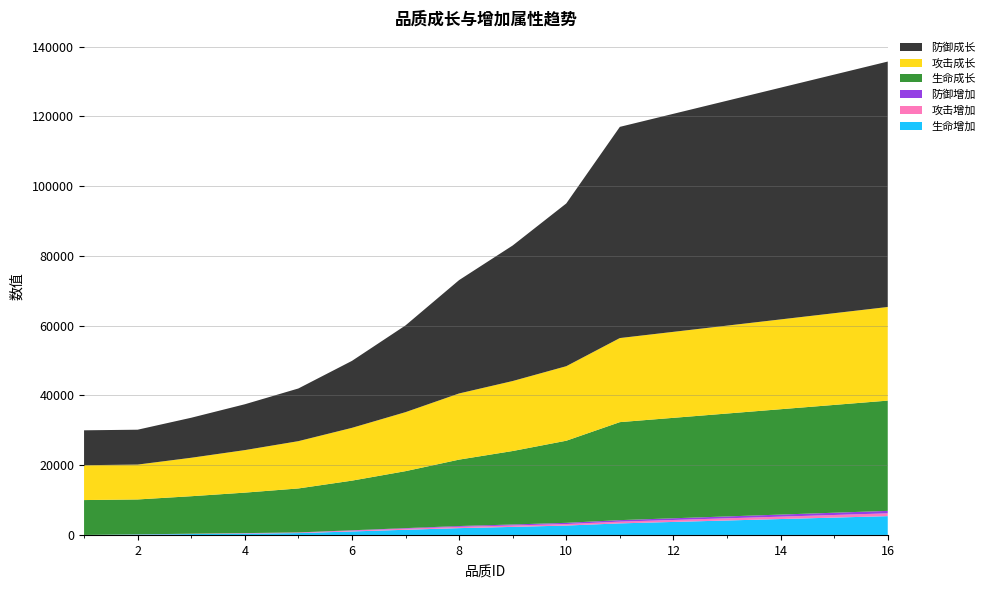

Reading left to right, what are all the values shown in this chart?

生命增加: 1=0	2=130	3=259	4=389	5=533	6=1000	7=1481	8=1955	9=2310	10=2695	11=3317	12=3732	13=4146	14=4561	15=4975	16=5390
攻击增加: 1=0	2=34	3=68	4=102	5=140	6=234	7=311	8=374	9=405	10=436	11=498	12=561	13=623	14=685	15=748	16=810
防御增加: 1=0	2=12	3=24	4=36	5=49	6=101	7=162	8=227	9=281	10=341	11=433	12=487	13=541	14=595	15=649	16=703
生命成长: 1=10000	2=10000	3=10753	4=11606	5=12610	6=14236	7=16338	8=19042	9=21069	10=23542	11=28097	12=28800	13=29503	14=30206	15=30909	16=31611
攻击成长: 1=10000	2=10000	3=11027	4=12192	5=13561	6=15137	7=16917	8=18972	9=20068	10=21369	11=24109	12=24657	13=25204	14=25752	15=26300	16=26848
防御成长: 1=10000	2=10000	3=11472	4=13141	5=15104	6=19202	7=24871	8=32503	9=38859	10=46663	11=60552	12=62515	13=64479	14=66442	15=68405	16=70368